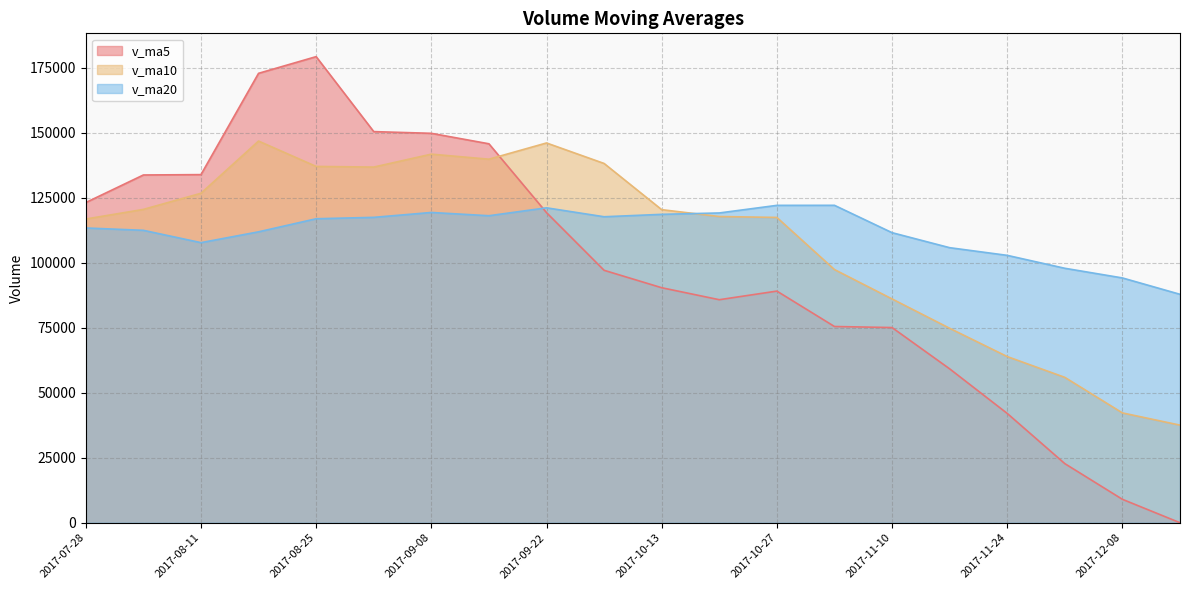

At how many categories does at least one series exceed 23193?

20